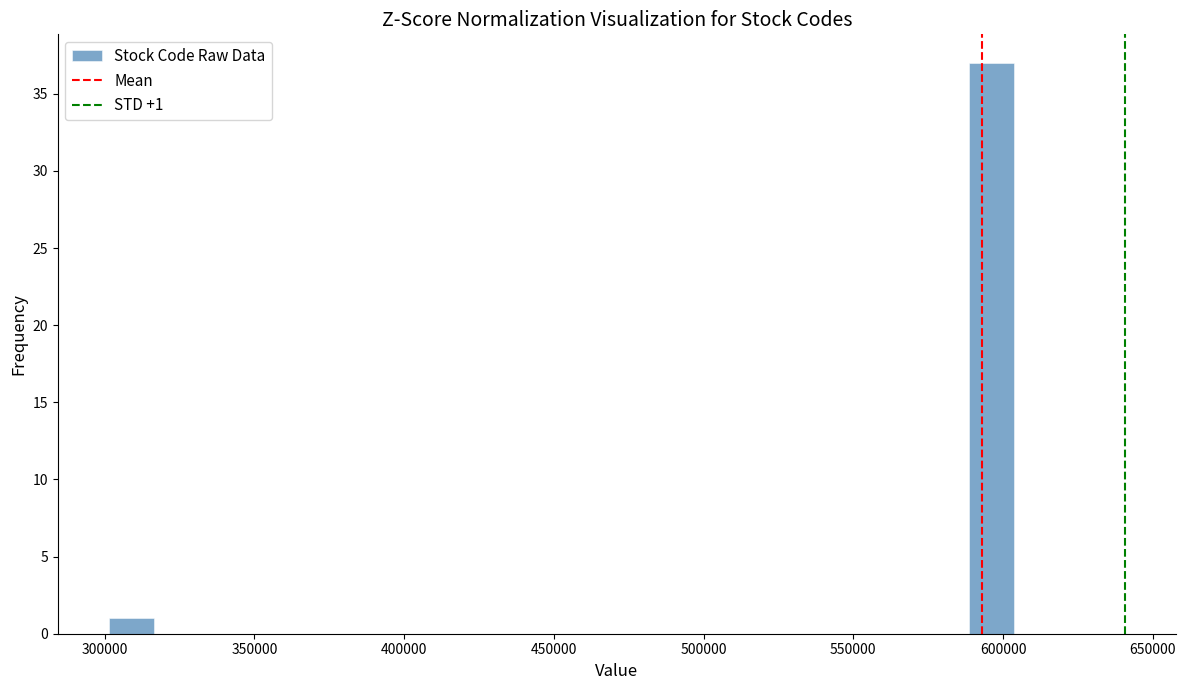

Around what value on the x-axis is the tallest bar? Give the approximate position of its centre, as read against the axis.

595000